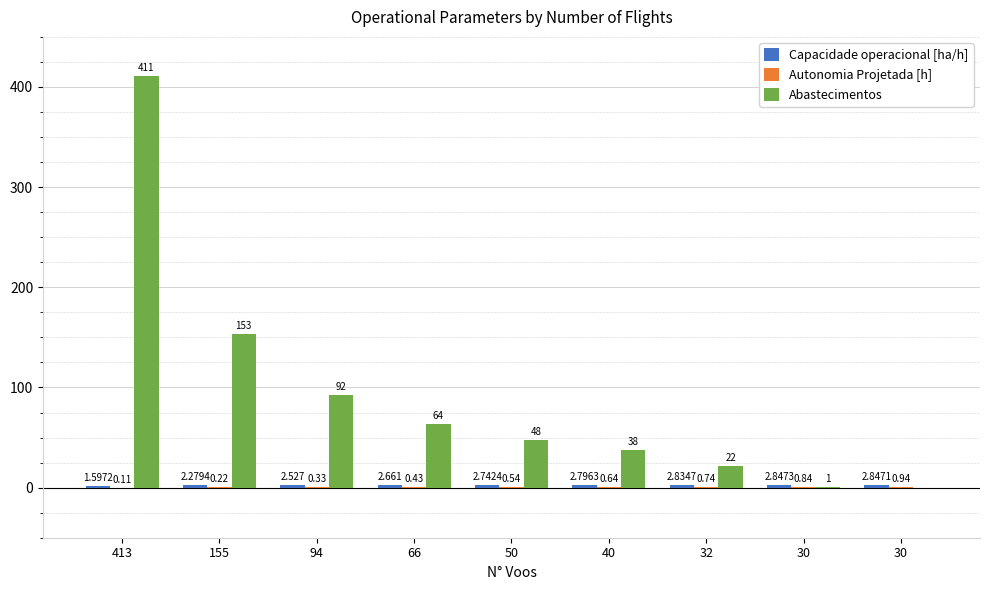

What is the sum of all Capacidade operacional [ha/h] values?

23.1